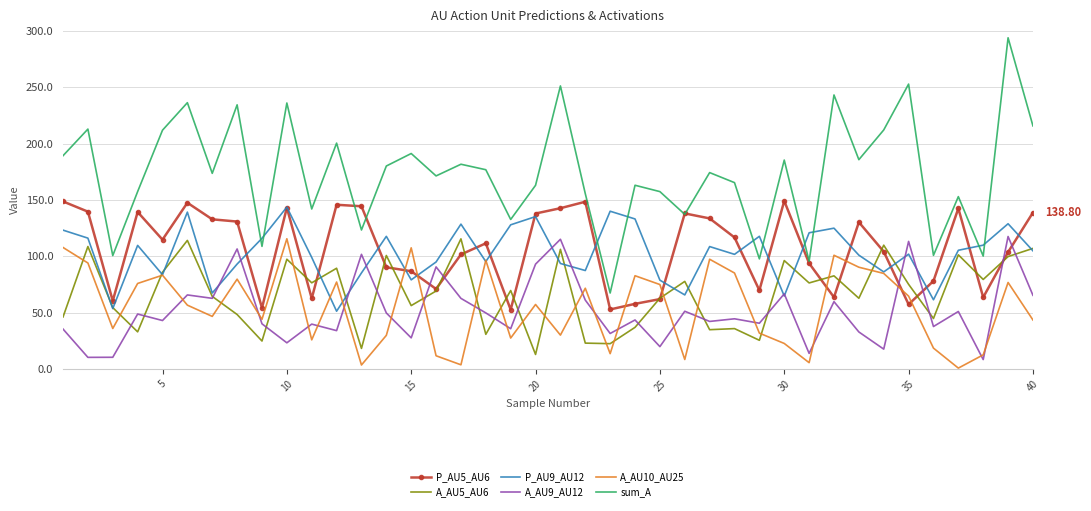

Which series has the largest total across all categories?

sum_A